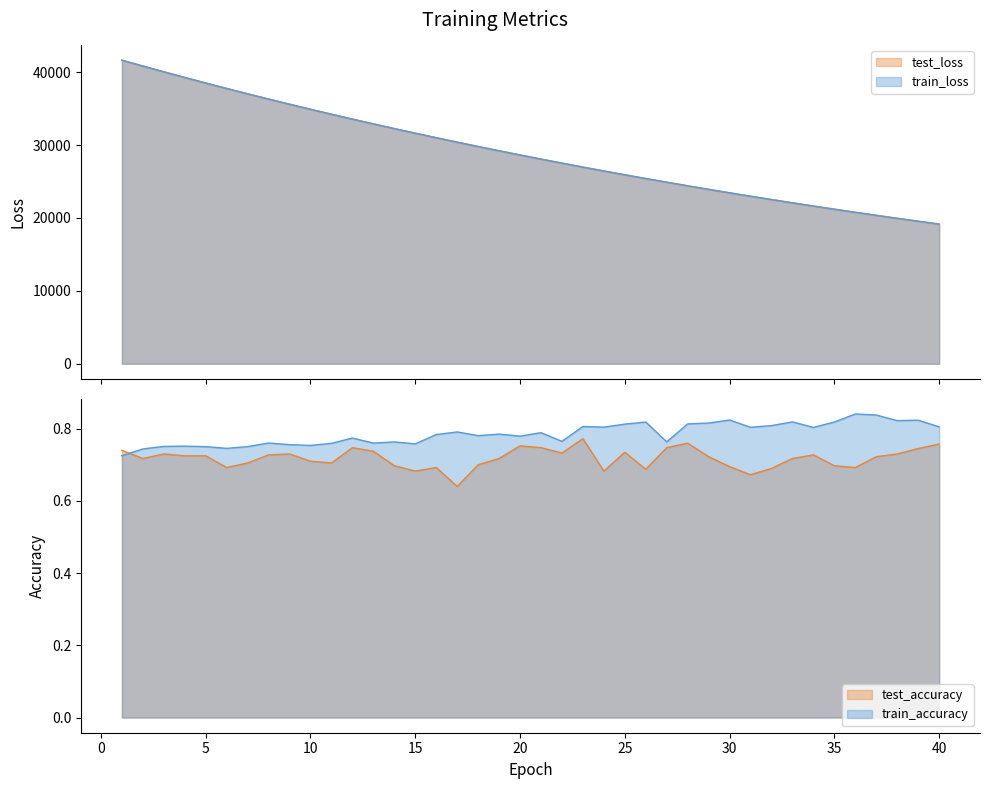

What is the value of the test_loss point at the 11th from the left?

34237.9